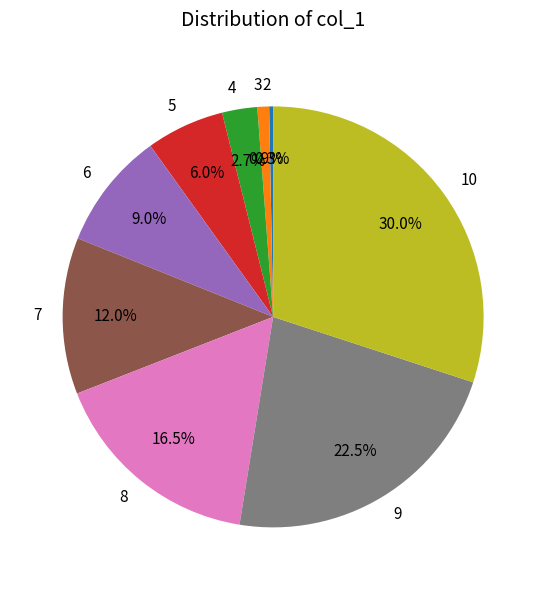

Approximately how many times larger is the value at 7 compared to 8?

0.7